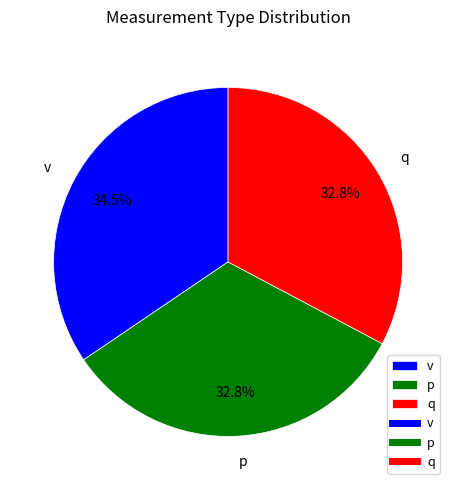

To the nearest percent, what is the difference between the largest and smallest slice percentages?

2%